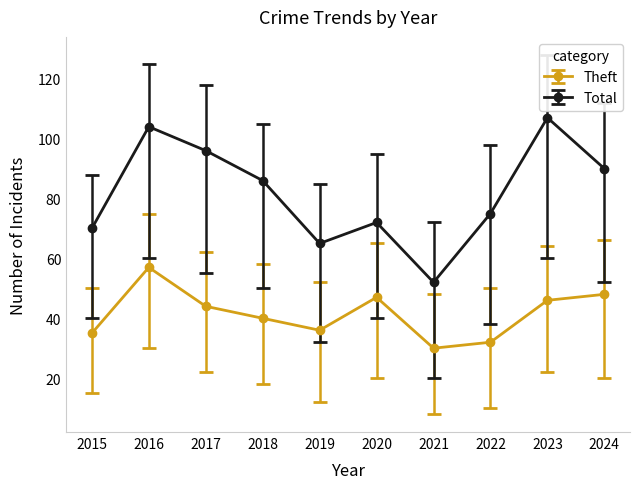

Is the value of Total at 2020 greater than the value of Theft at 2017?

Yes